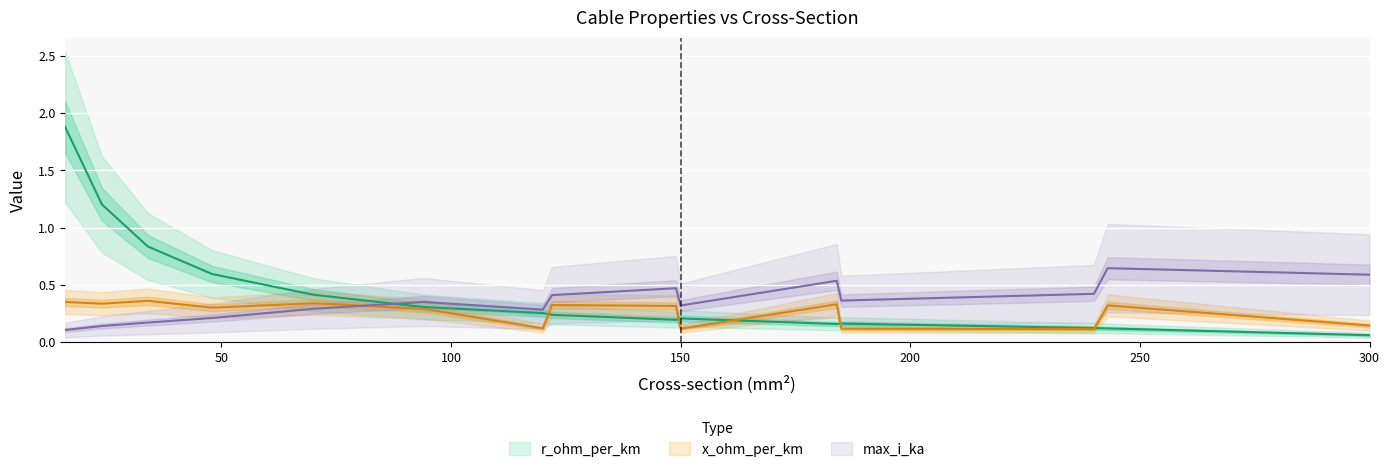

List the labels in order of x_ohm_per_km value, largest first.

34, 16, 70, 24, 184, 122, 243, 149, 48, 94, 300, 120, 185, 150, 240